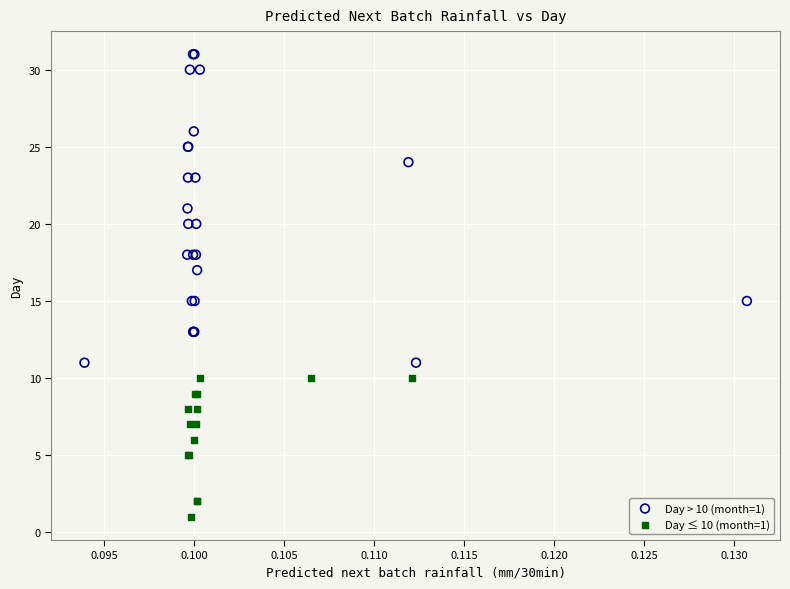

Which series reaches the maximum Y coordinate?

Day > 10 (month=1)